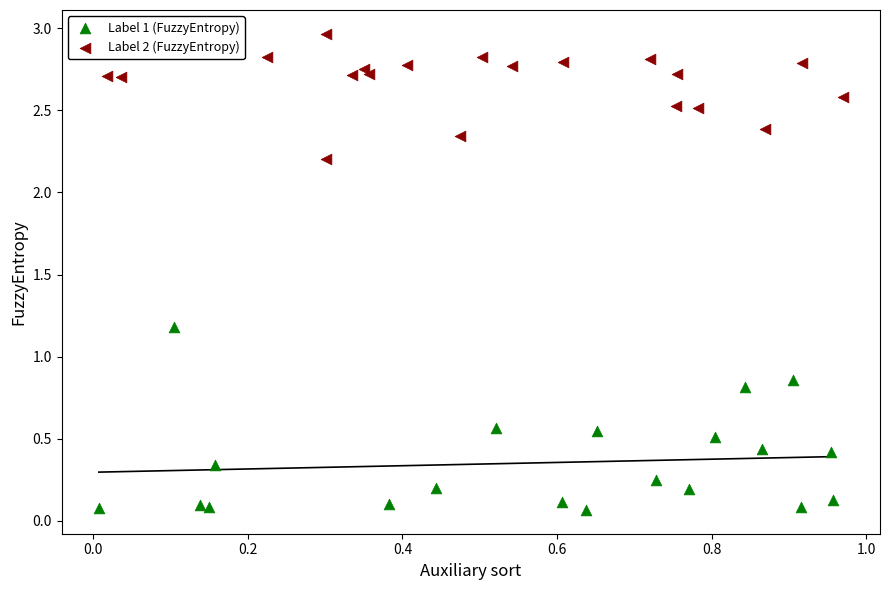

Which series contains the lowest Y value?

Label 1 (FuzzyEntropy)